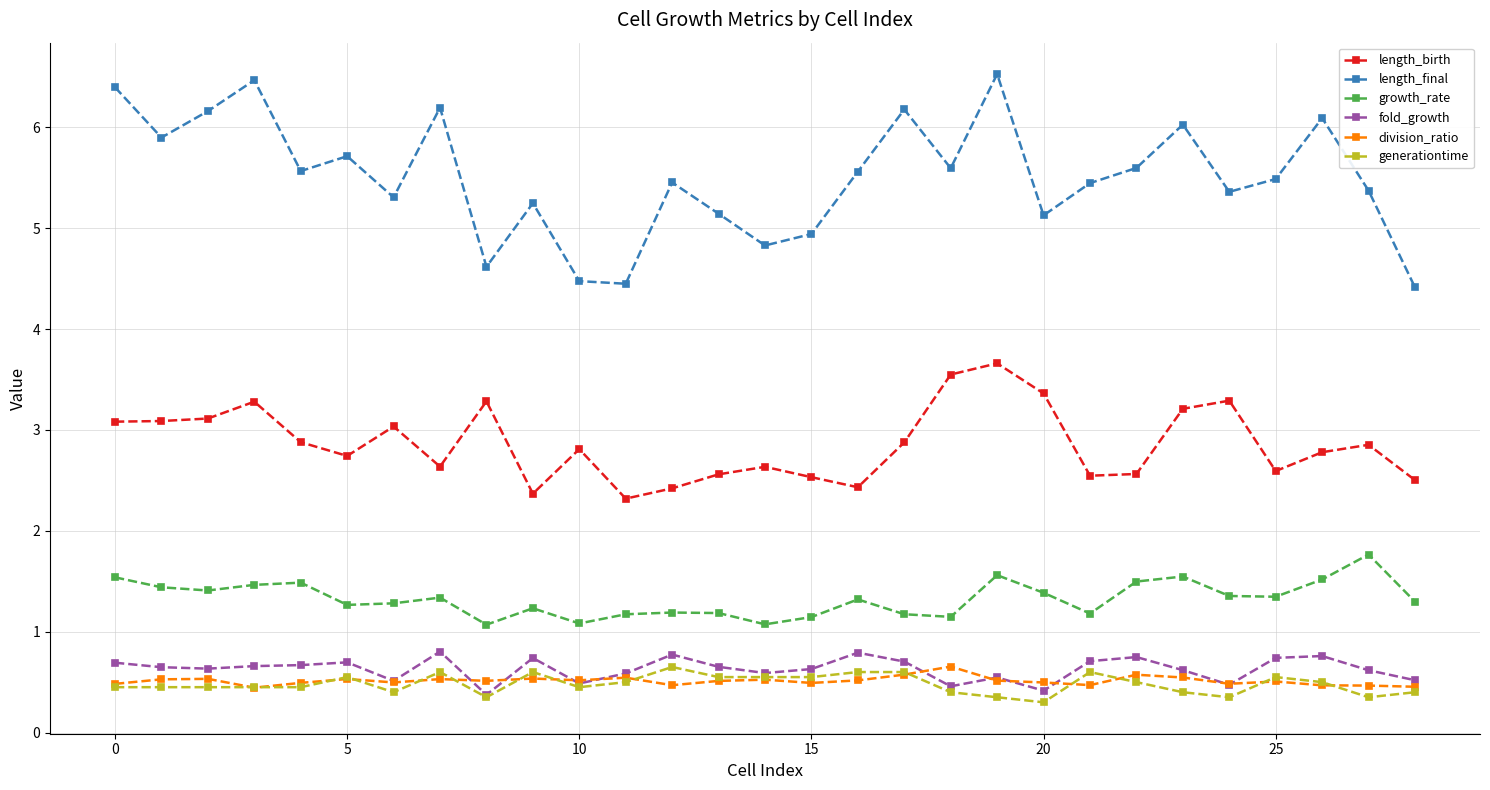

What is the value of the length_birth point at the 24th from the left?

3.2